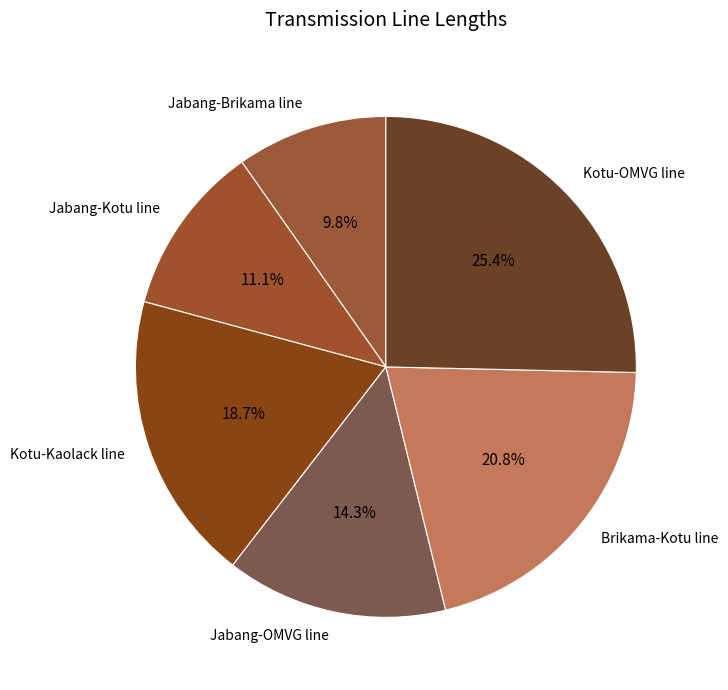

True or false: Jabang-Kotu line accounts for 1% of the total.

False